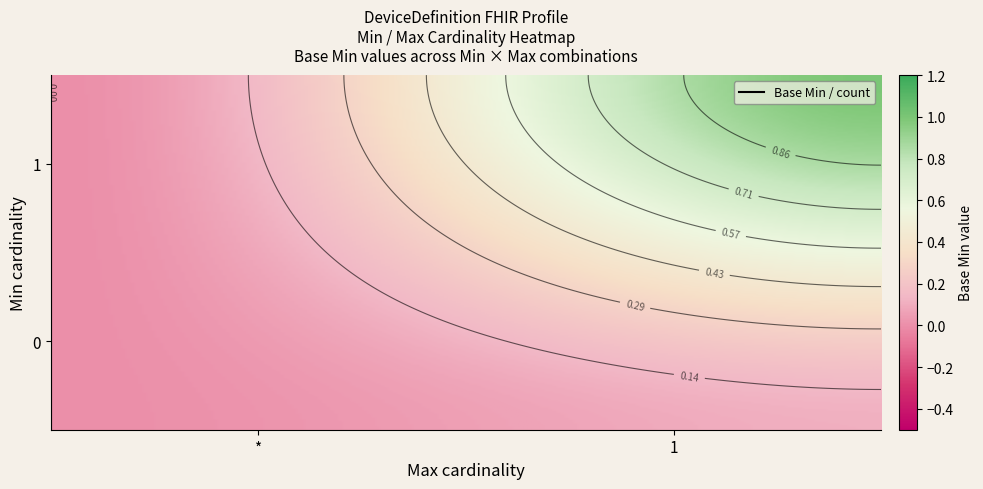

Which label corresponds to the smallest value in the chart?

0_0